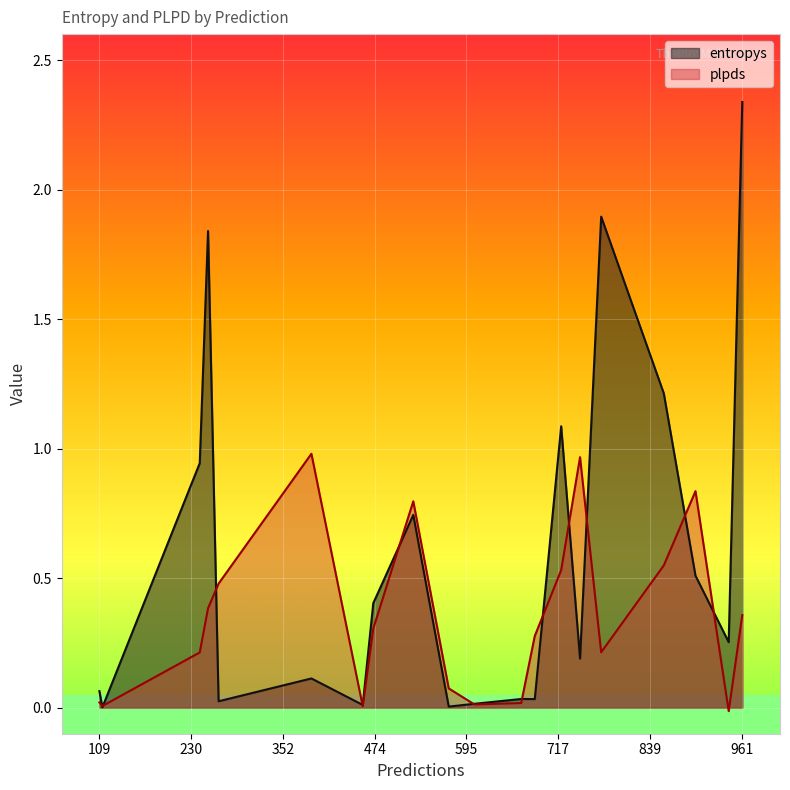

Which label corresponds to the smallest value in the chart?

943